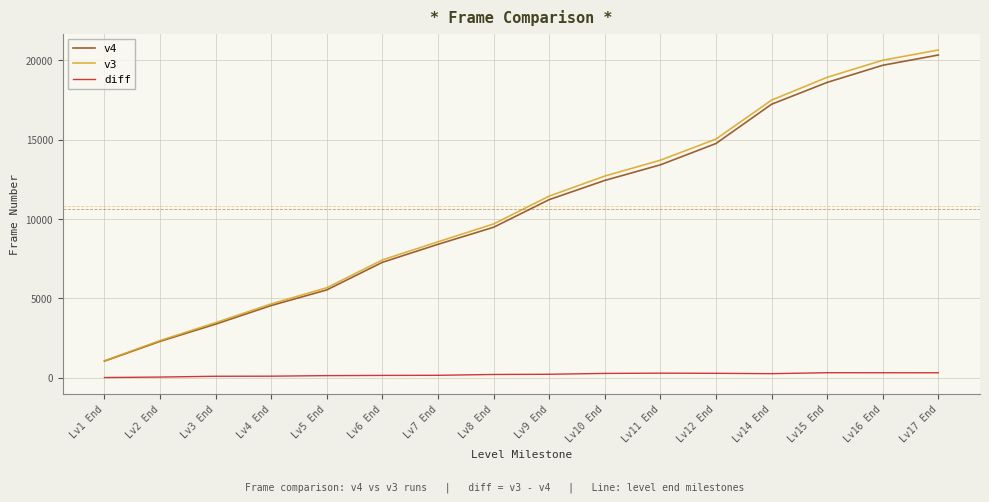

What is the difference between the second highest and second lowest values in the v4 series?

17387